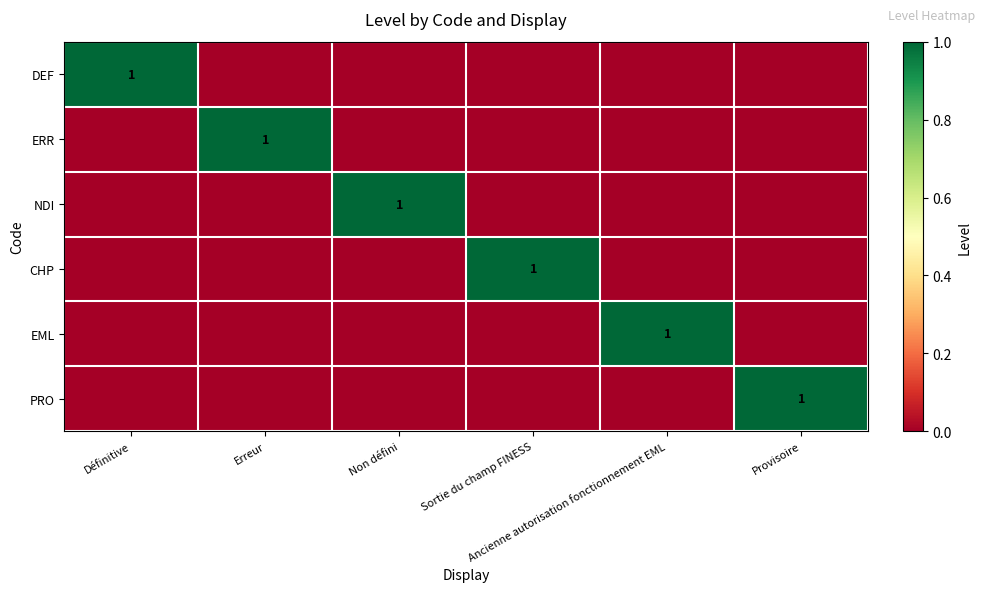

What is the spread (max minus min) of values at Sortie du champ FINESS?

1